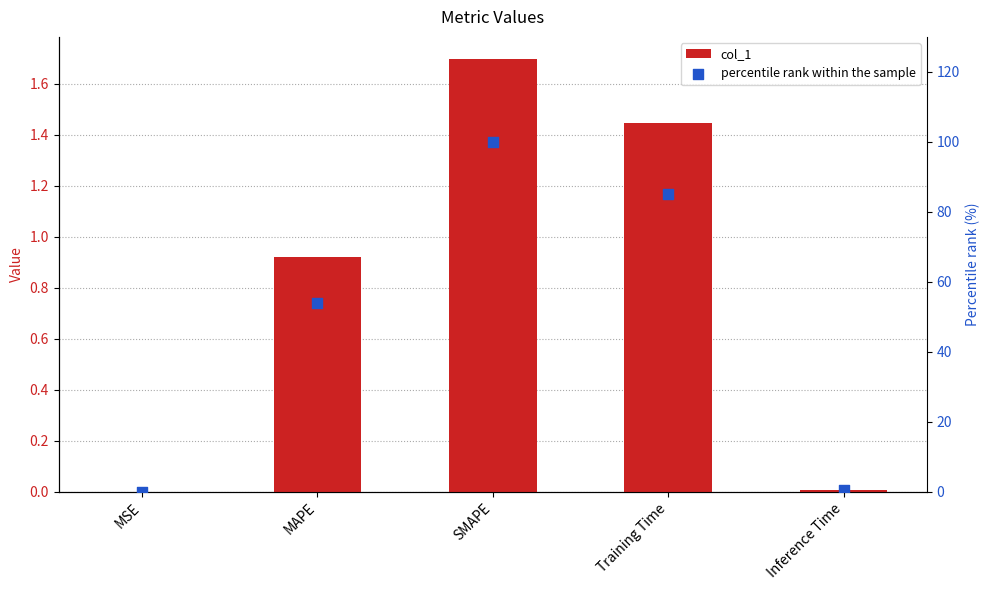

What are all the series names shown in the legend?

col_1, percentile rank within the sample